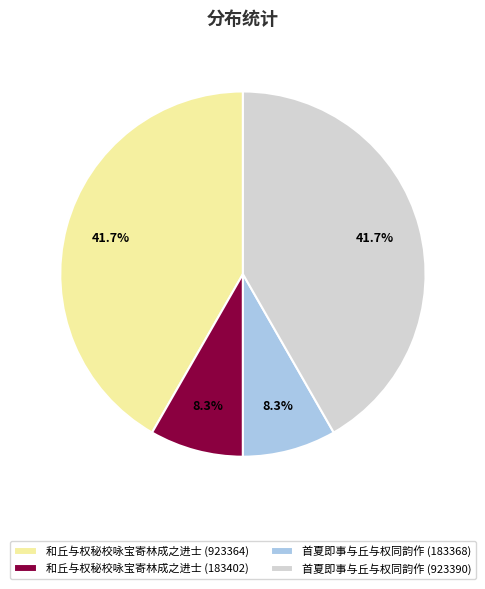

To the nearest percent, what portion does 首夏即事与丘与权同韵作 (183368) represent?

8%